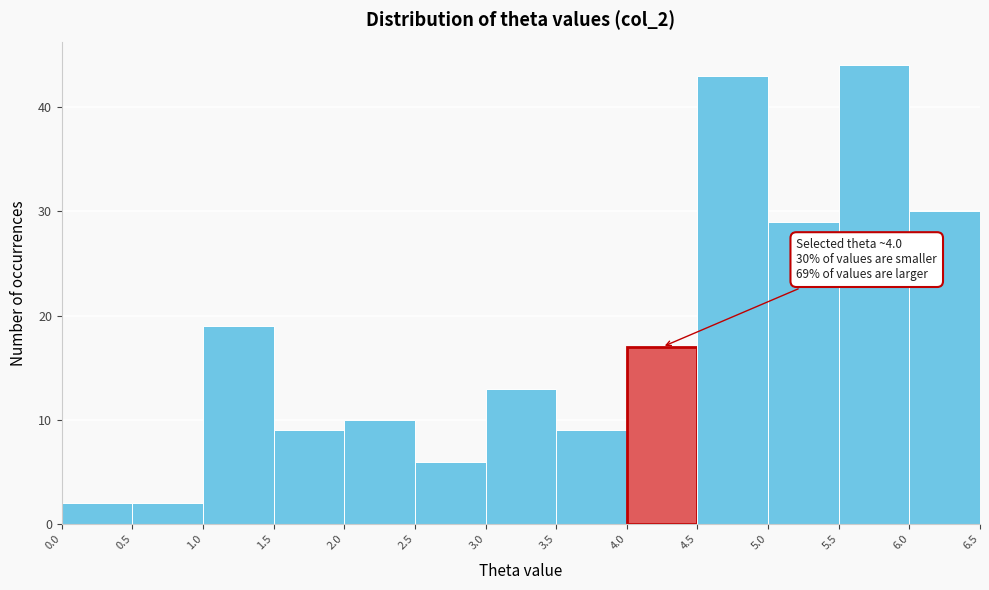

Which range on the x-axis has the tallest bar?

5.5 to 6.0